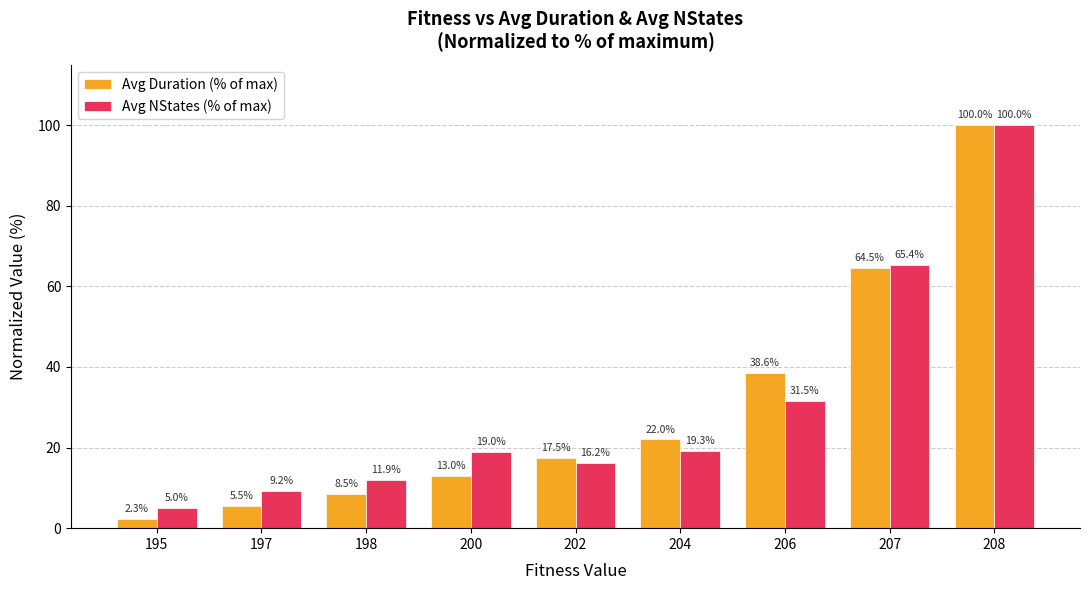

Does the chart contain stacked bars?

No